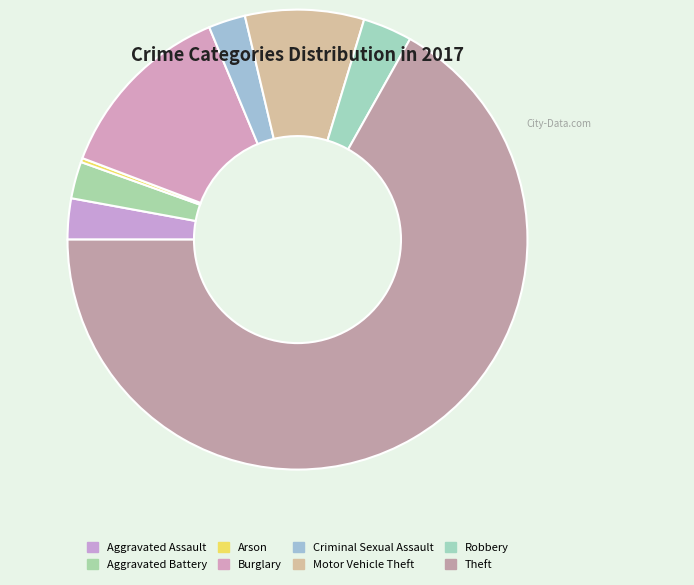

What is the change in value from Motor Vehicle Theft to Robbery?

-17